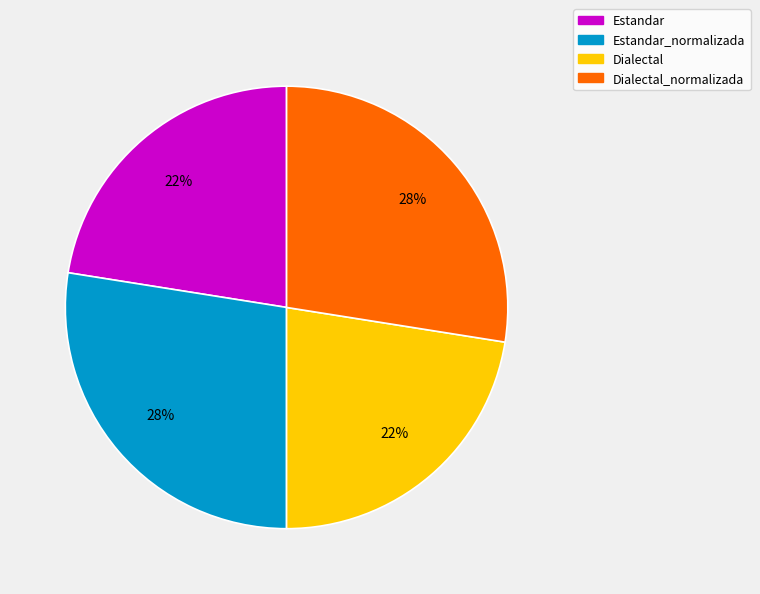

To the nearest percent, what is the average slice percentage?

25%